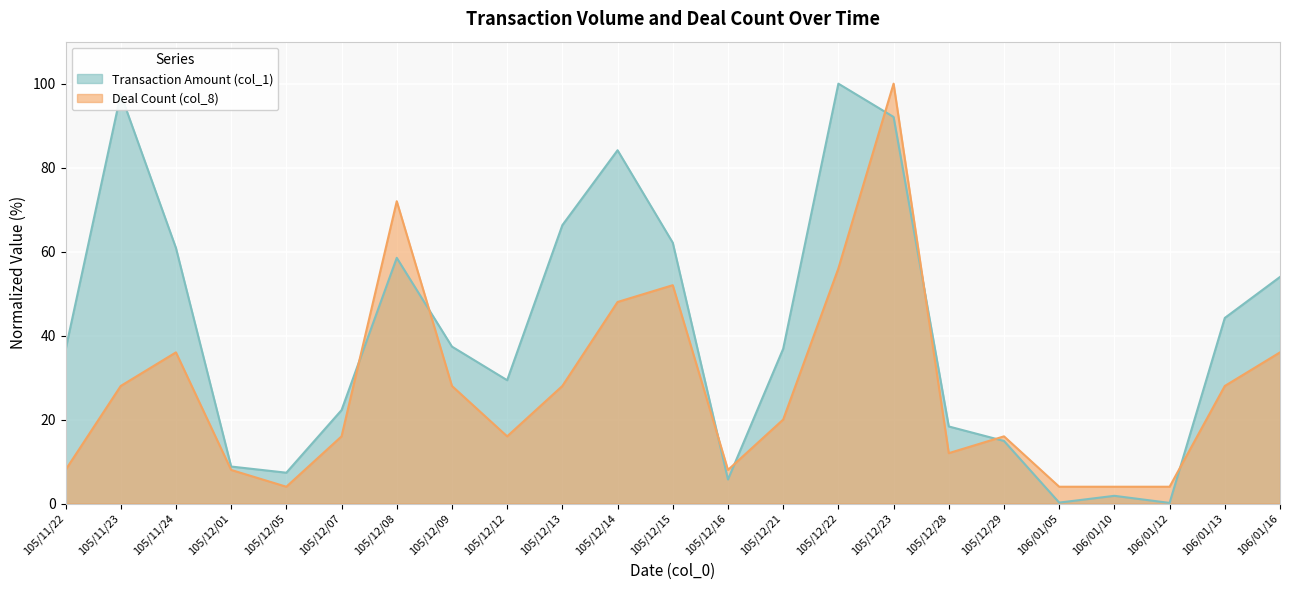

Reading right to left, list all the values displayed in this chart.

Transaction Amount (col_1): 106/01/16=54.0	106/01/13=44.2	106/01/12=0.1	106/01/10=1.8	106/01/05=0.2	105/12/29=14.9	105/12/28=18.4	105/12/23=92.1	105/12/22=100.0	105/12/21=36.9	105/12/16=5.7	105/12/15=62.1	105/12/14=84.1	105/12/13=66.3	105/12/12=29.4	105/12/09=37.4	105/12/08=58.5	105/12/07=22.2	105/12/05=7.3	105/12/01=8.8	105/11/24=60.9	105/11/23=97.5	105/11/22=36.6
Deal Count (col_8): 106/01/16=36.0	106/01/13=28.0	106/01/12=4.0	106/01/10=4.0	106/01/05=4.0	105/12/29=16.0	105/12/28=12.0	105/12/23=100.0	105/12/22=56.0	105/12/21=20.0	105/12/16=8.0	105/12/15=52.0	105/12/14=48.0	105/12/13=28.0	105/12/12=16.0	105/12/09=28.0	105/12/08=72.0	105/12/07=16.0	105/12/05=4.0	105/12/01=8.0	105/11/24=36.0	105/11/23=28.0	105/11/22=8.0